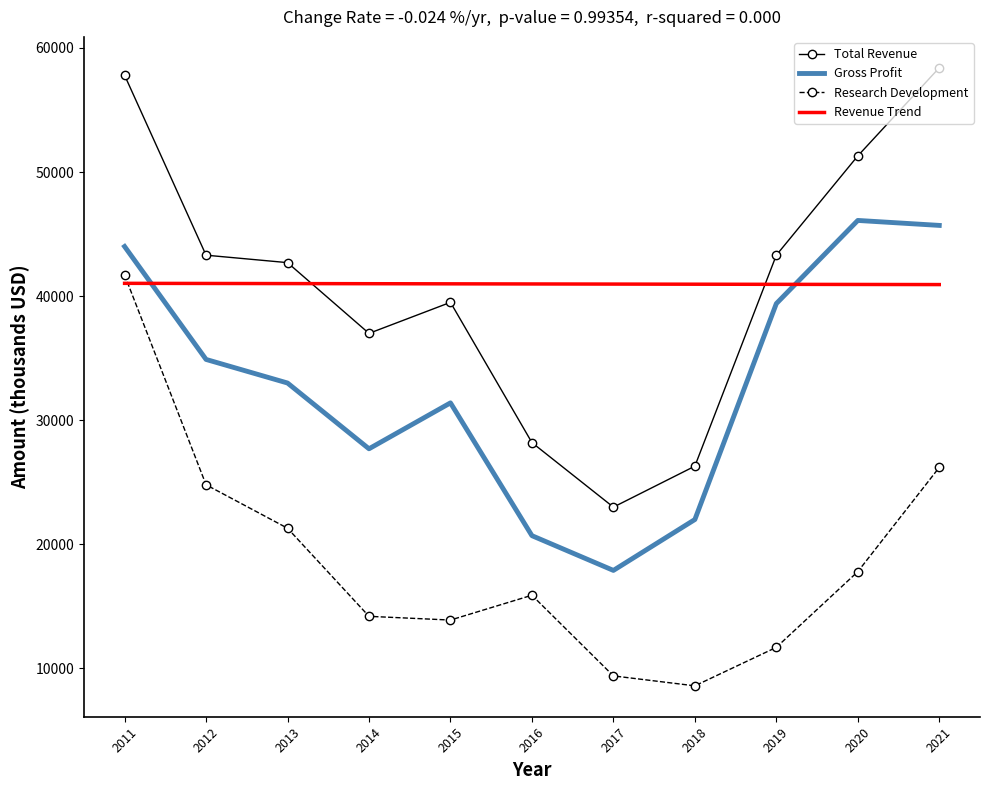

At which label does Research Development reach its peak?

2011